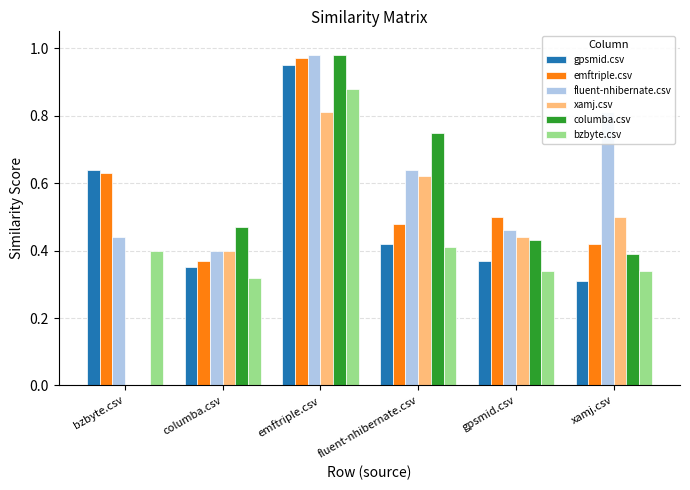

True or false: xamj.csv has a value of 0.1 at columba.csv.

False